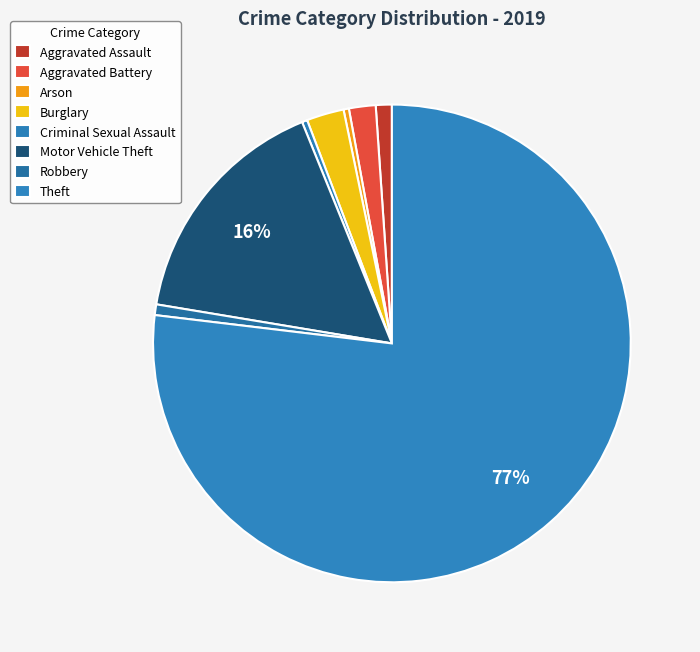

Is Theft the majority of the pie?

Yes